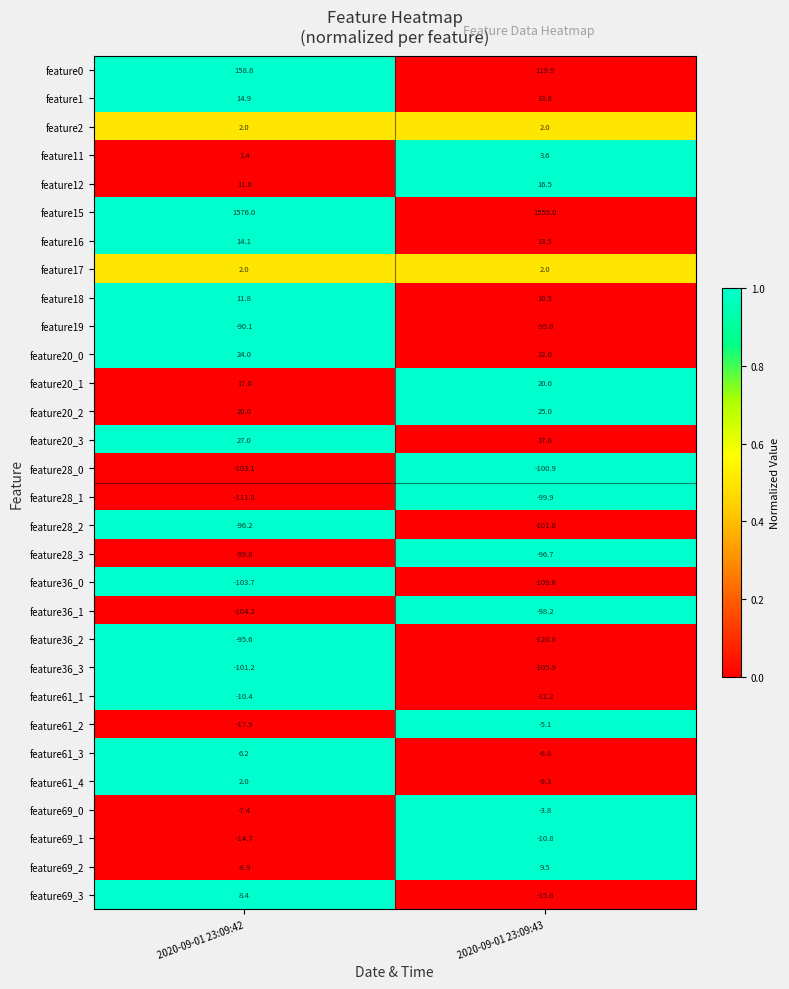

Between 2020-09-01 23:09:42 and 2020-09-01 23:09:43, which series saw the biggest shift?

feature0